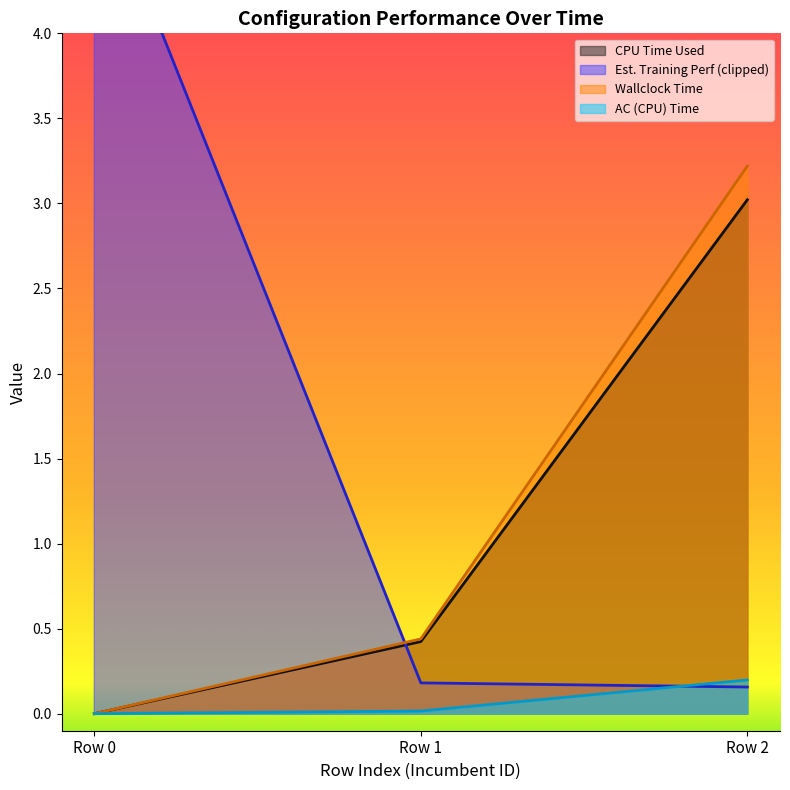

Is the value of CPU Time Used at Row 2 greater than the value of AC (CPU) Time at Row 1?

Yes